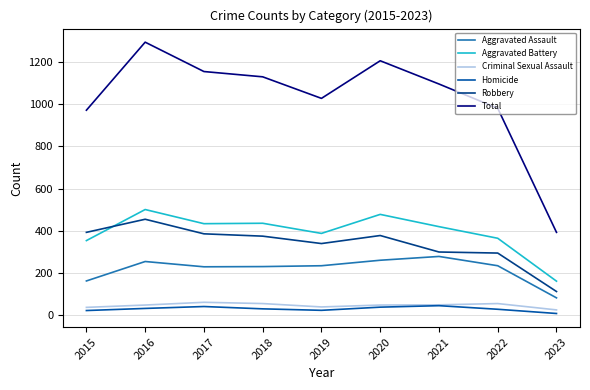

True or false: Aggravated Battery and Aggravated Assault cross at least once.

False